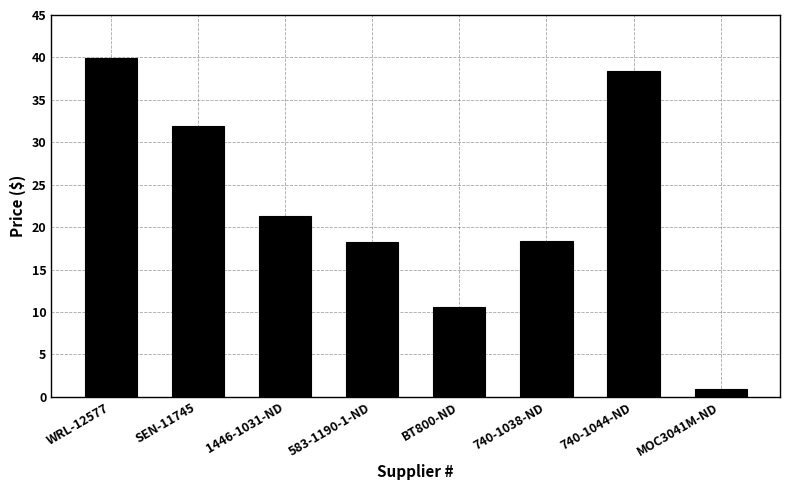

The value at 1446-1031-ND is 36.7. True or false?

False